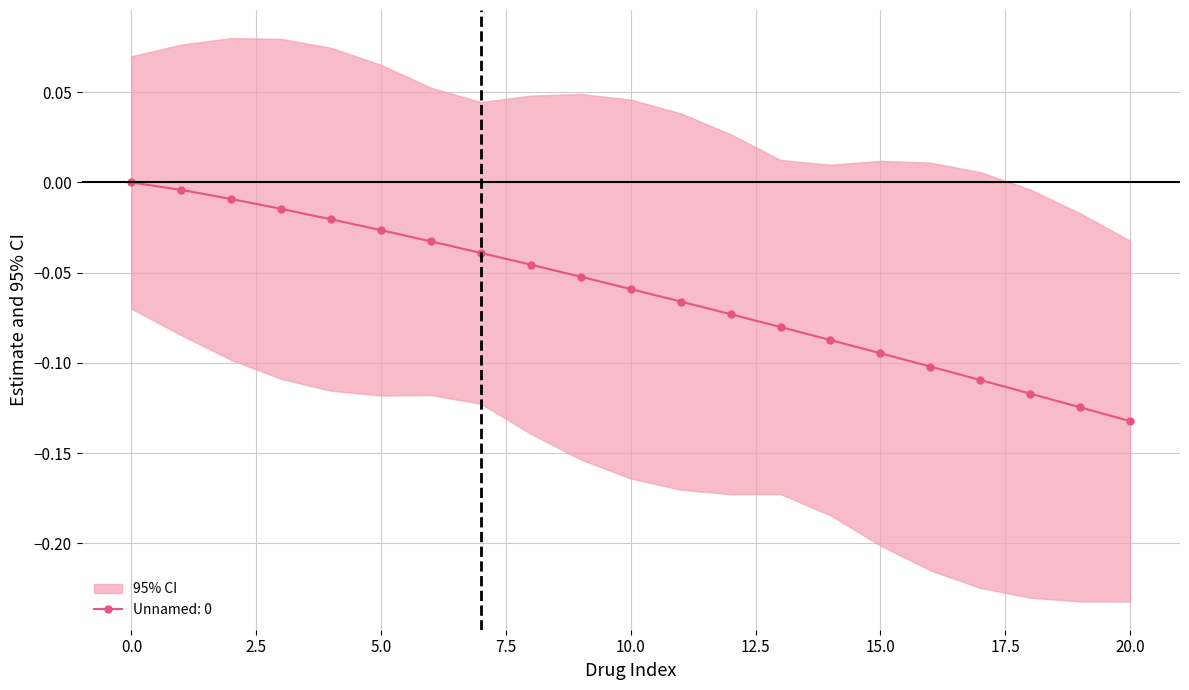

What is the sum of all values?

-1.3